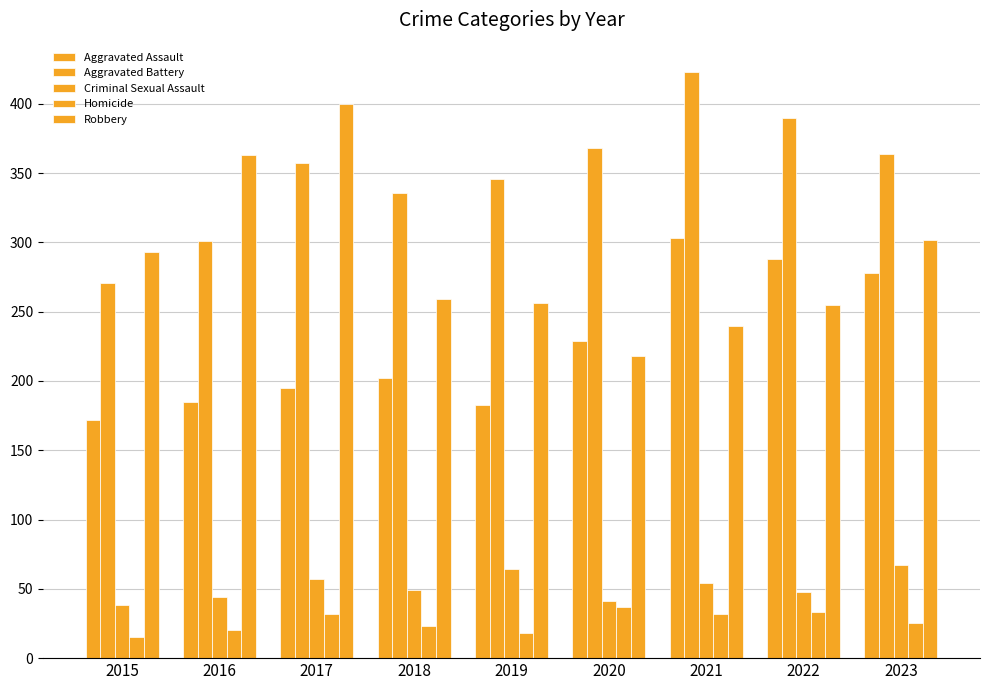

Count the number of categories in the chart.

9